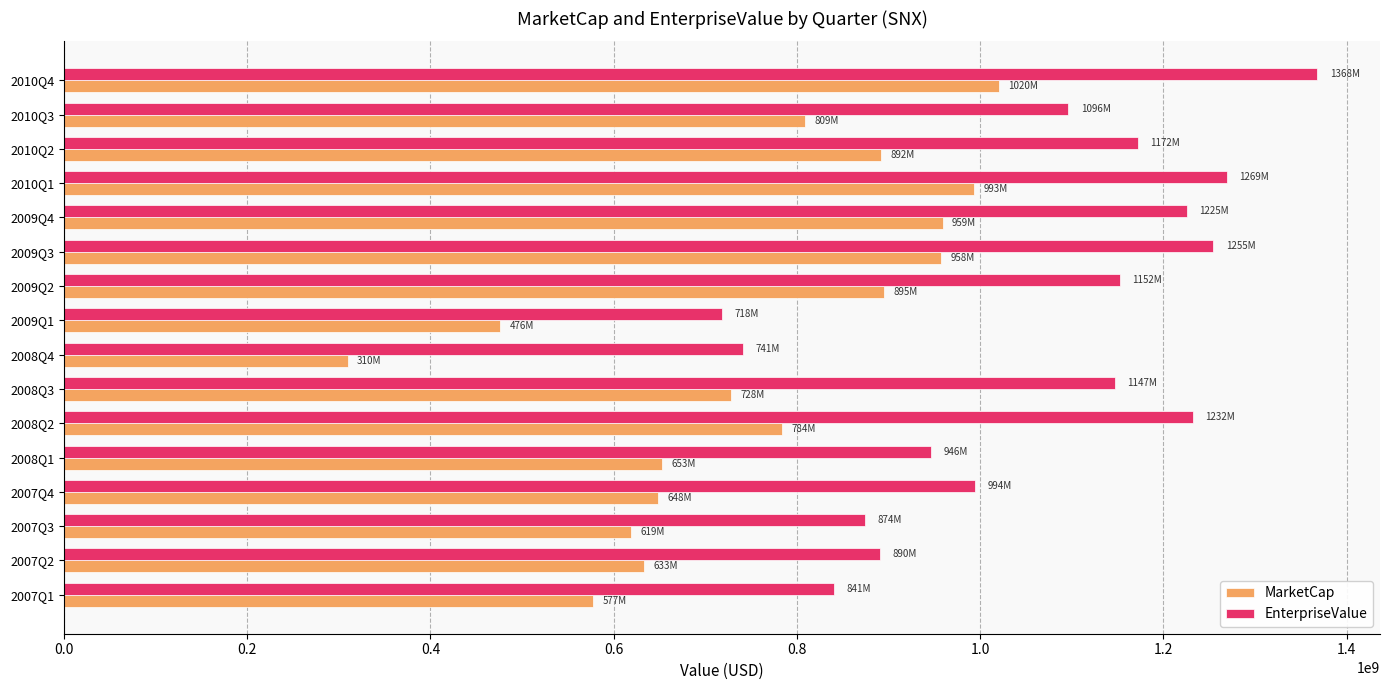

At which category is the sum across all series the highest?

2010Q4